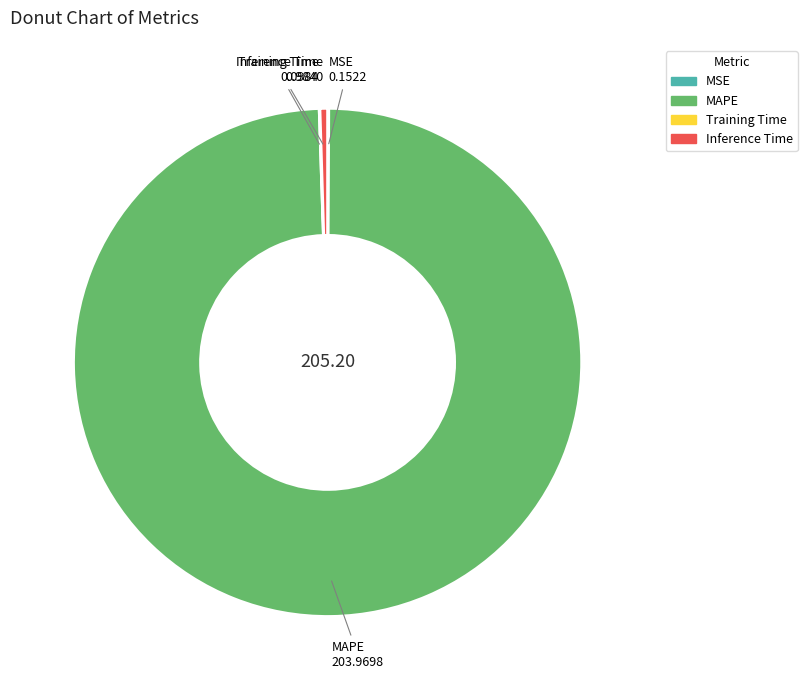

Which category accounts for the majority?

MAPE